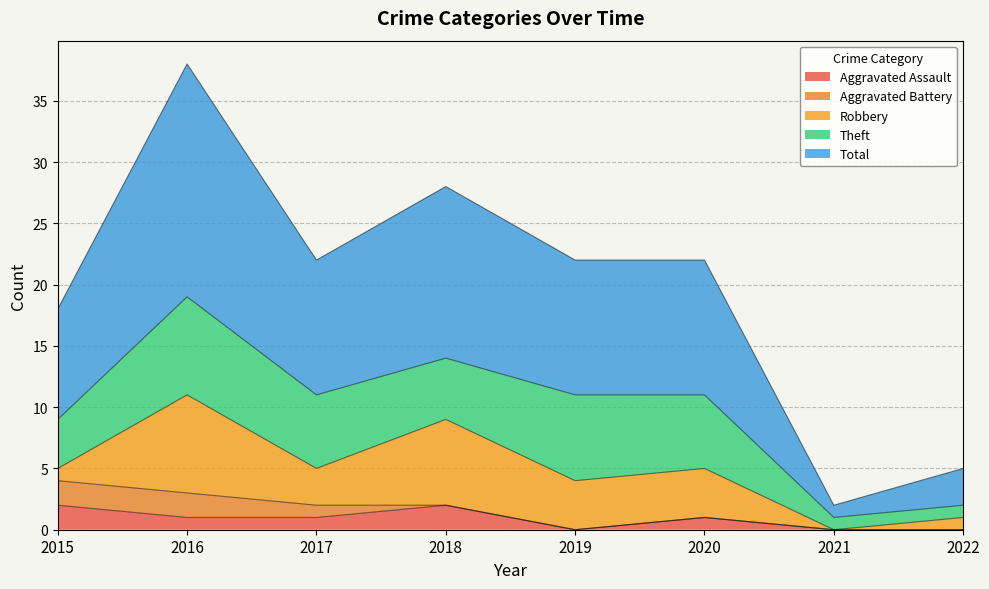

What is the maximum value for Theft?

8